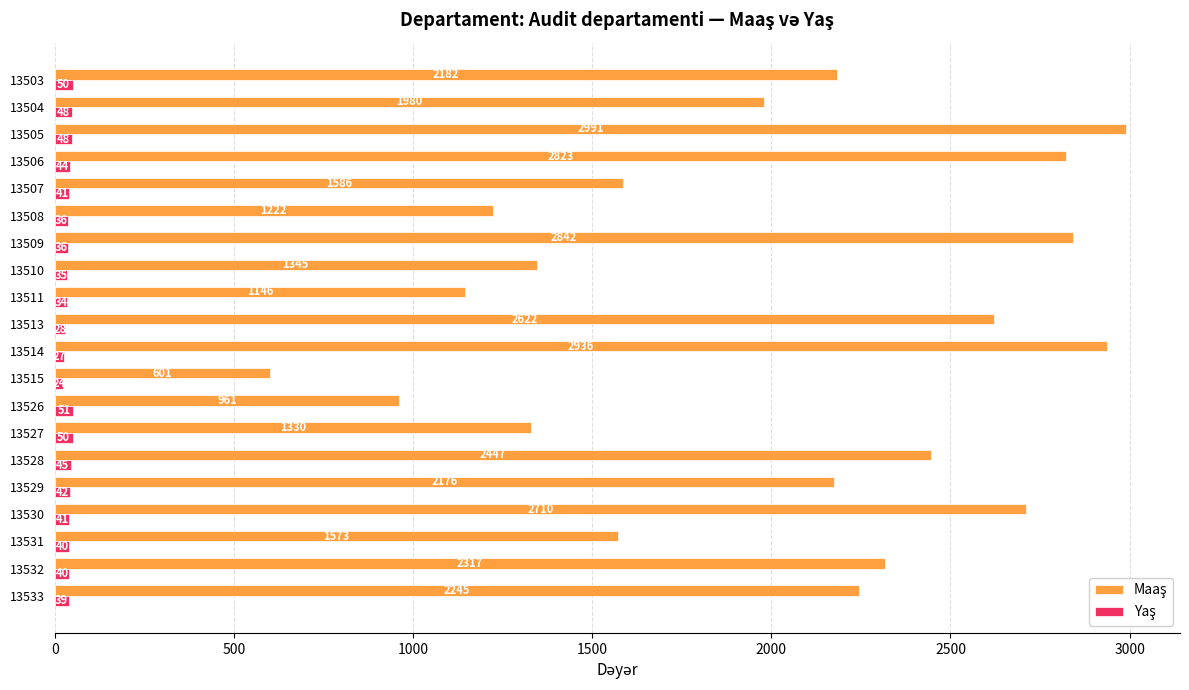

What is the total value across all series at 13509?

2878